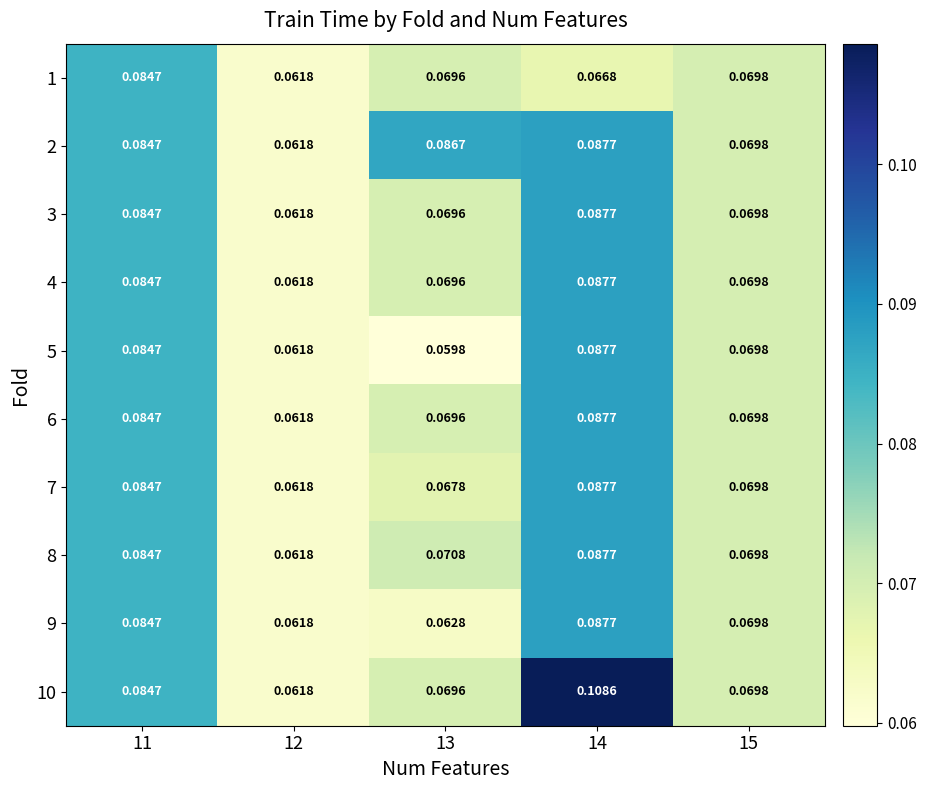

How many series are shown in this chart?

10